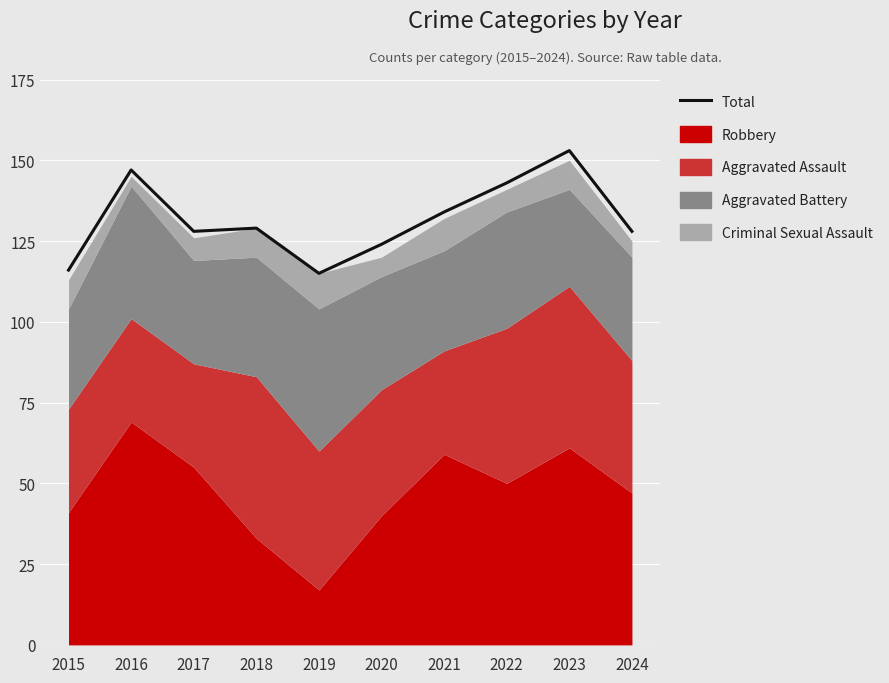

True or false: there are more than 2 points higher than both neighbors.

True